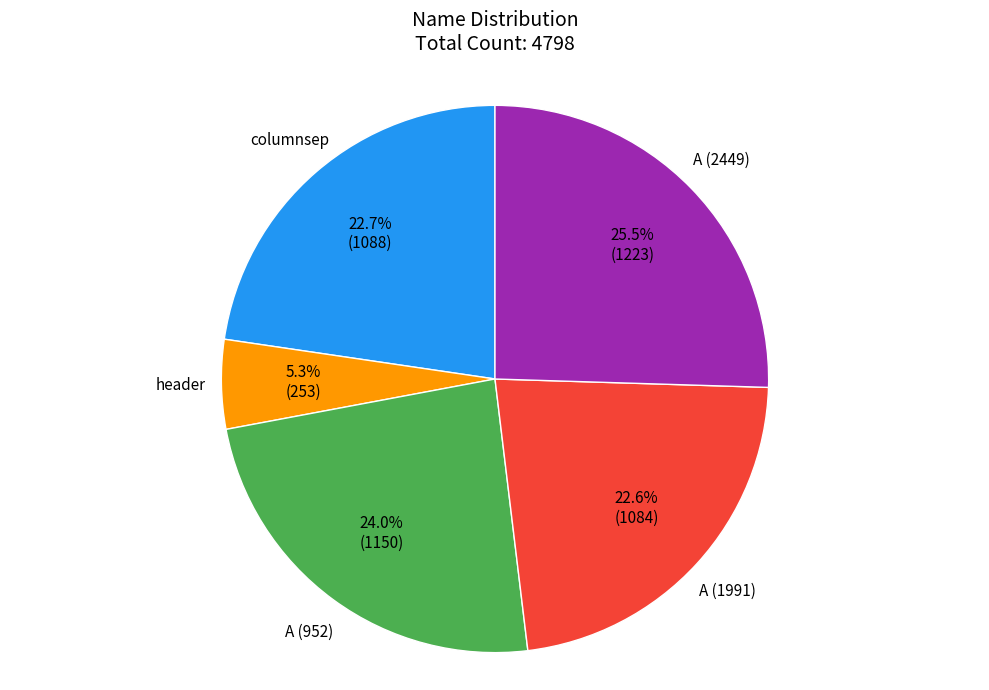

Is it true that A (1991) is 23% of the pie?

True